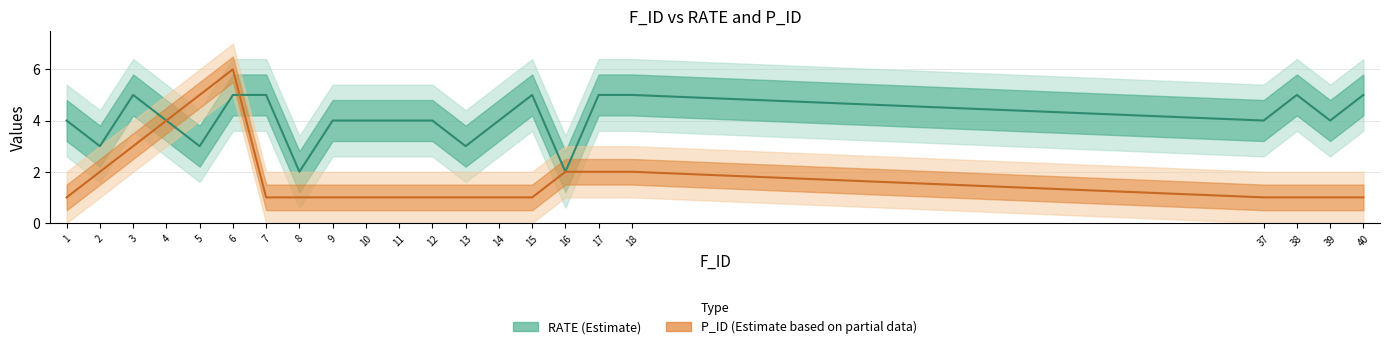

True or false: RATE (Estimate) has more than 0 interior local peaks.

True